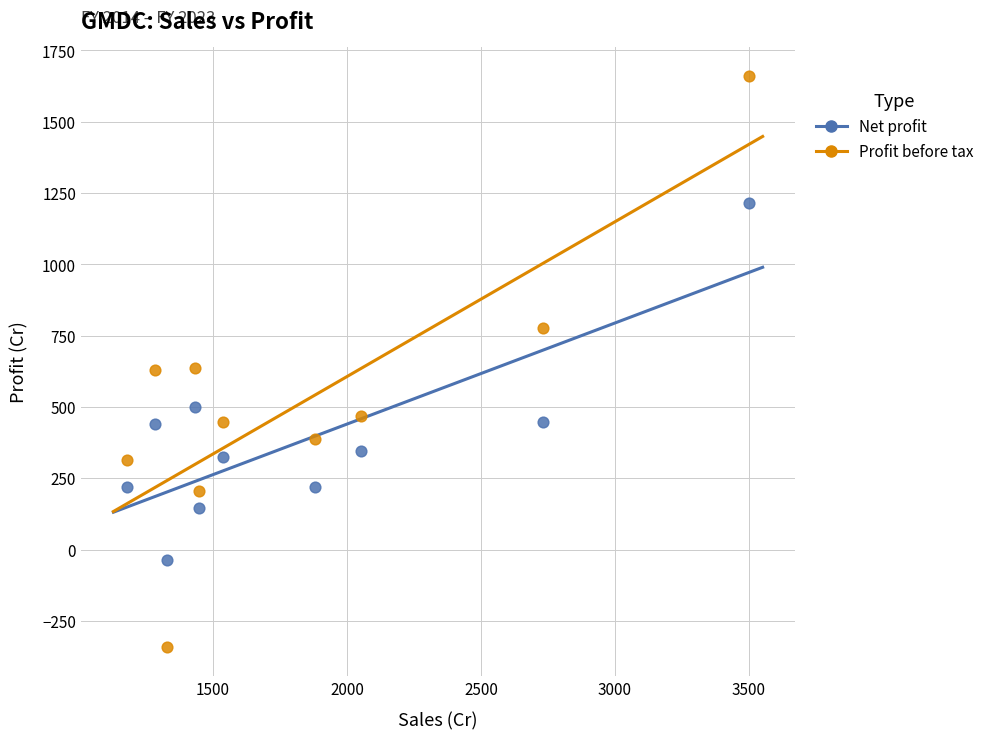

Which series has the largest Y range (max minus min)?

Profit before tax